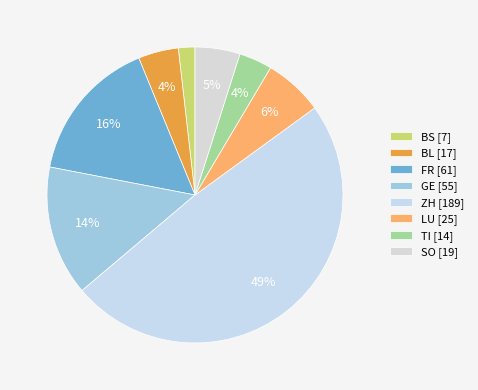

To the nearest percent, what is the combined percentage of GE and ZH?

63%